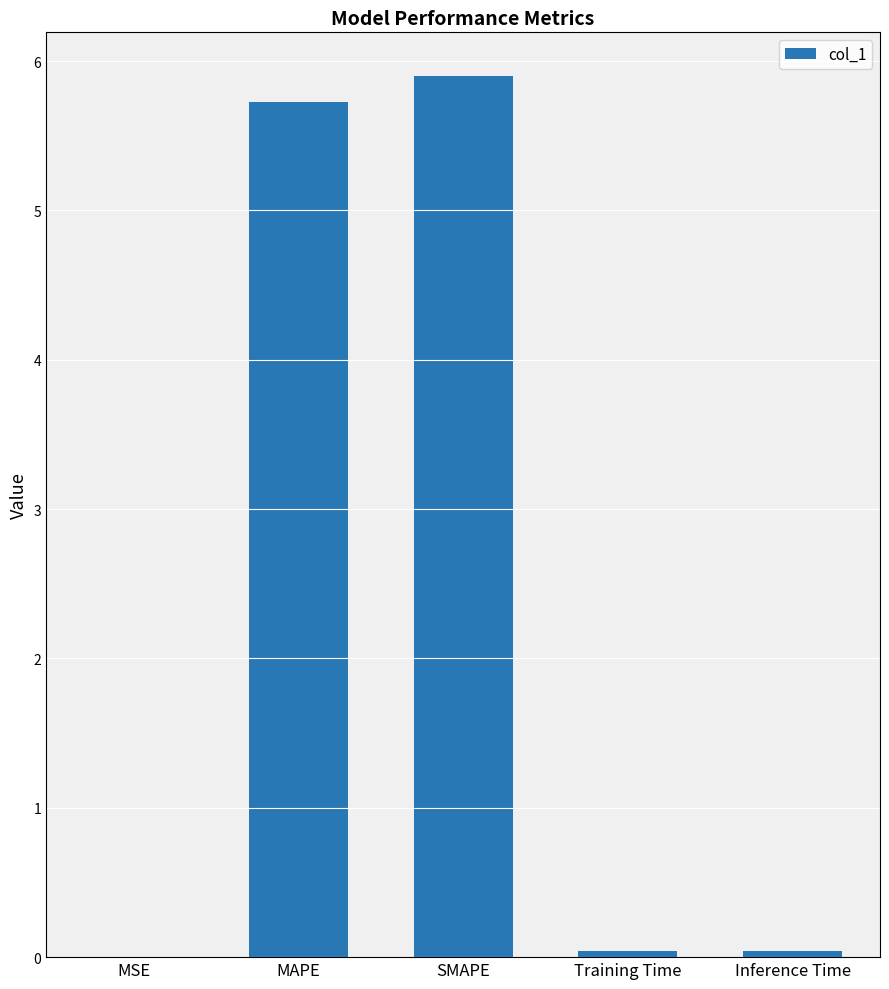

True or false: the data shows 5.9 at SMAPE.

True